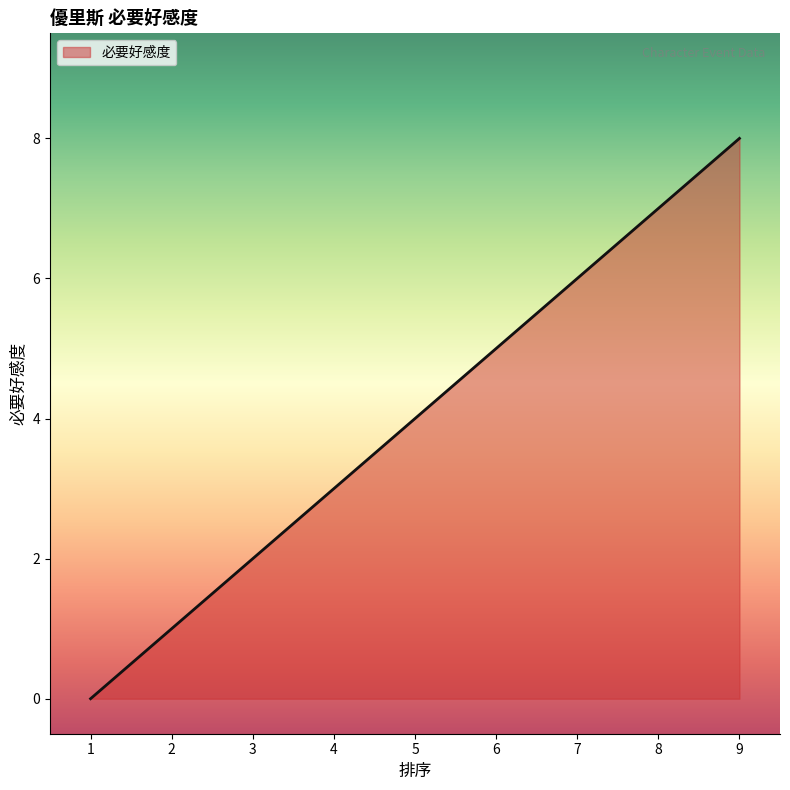

What is the difference between the second highest and second lowest values?

6